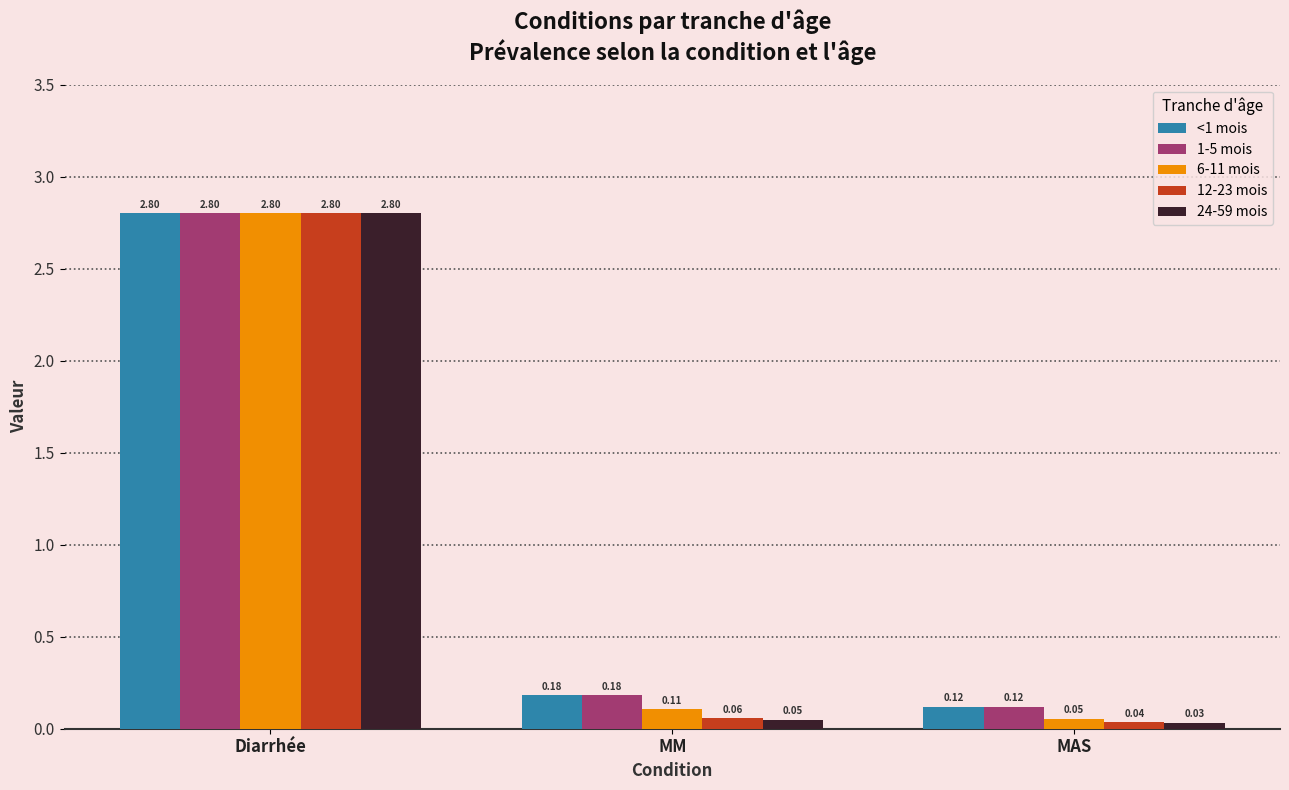

Where is <1 mois nearest to the value 1?

MM